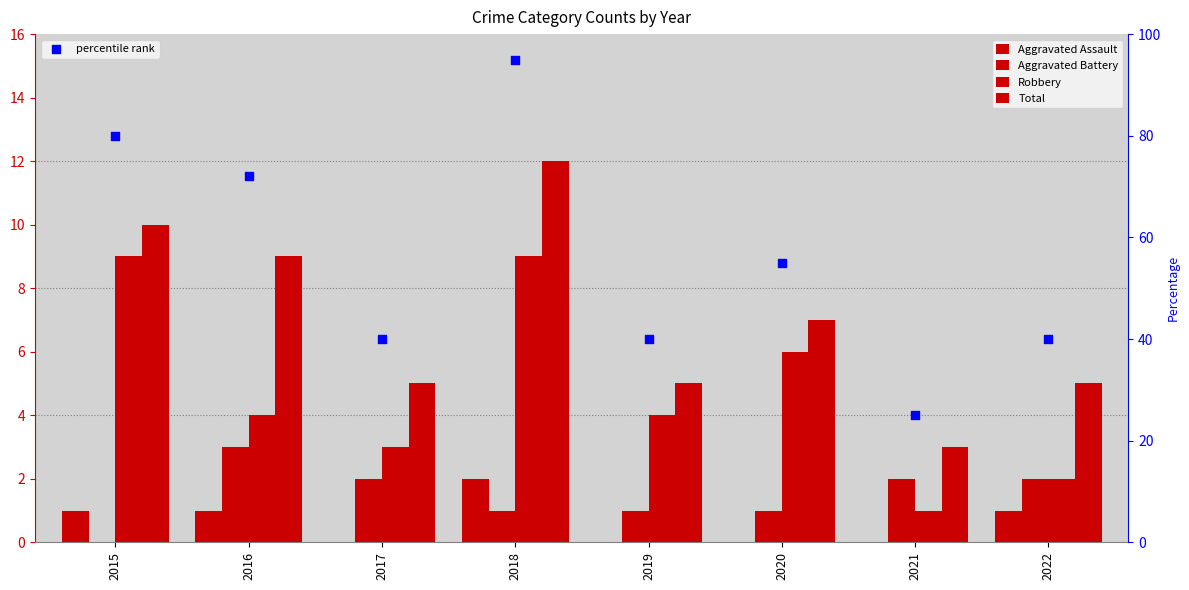

At which category is the sum across all series the highest?

2018